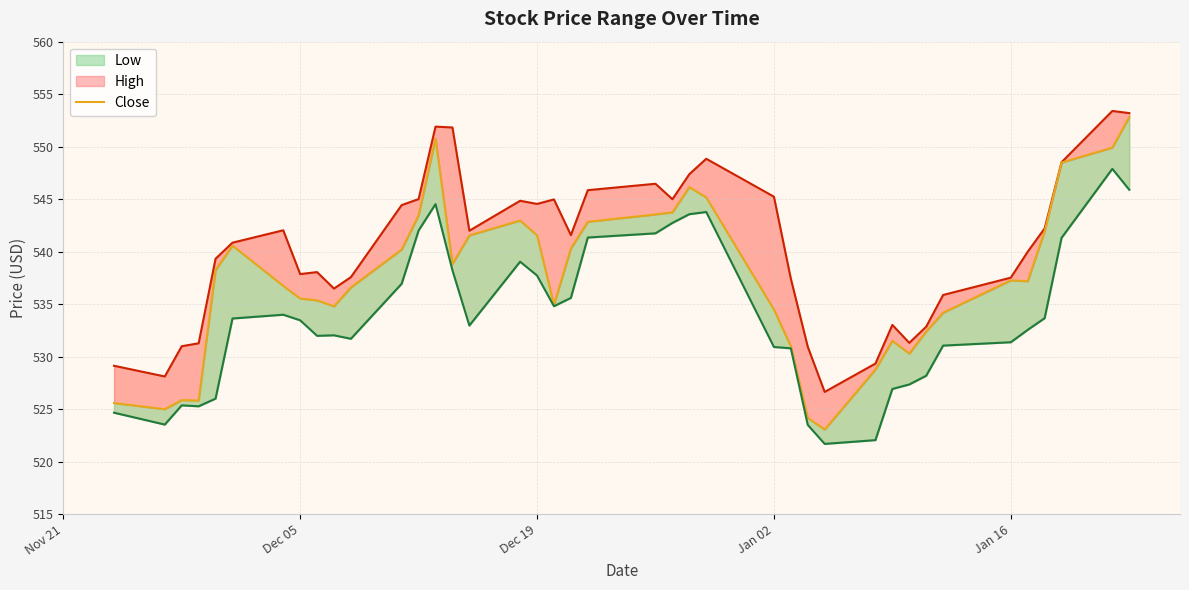

What is the highest value of the Low series?

547.9